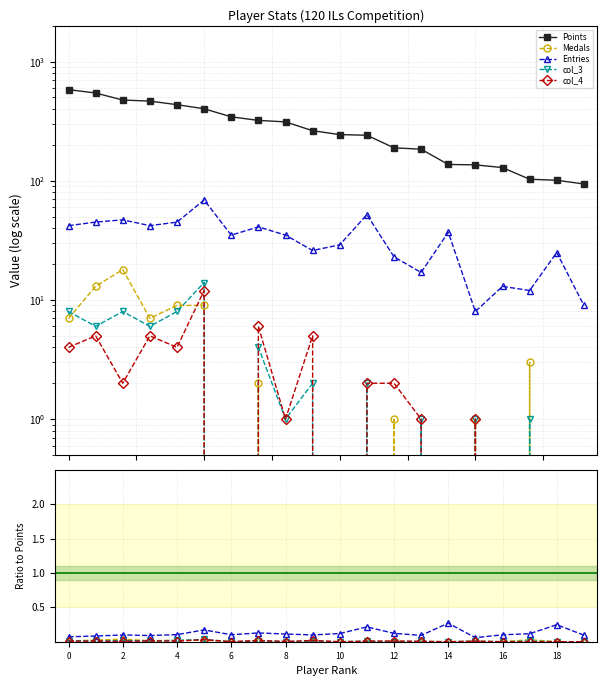

Which series has the largest range (max minus min)?

Points